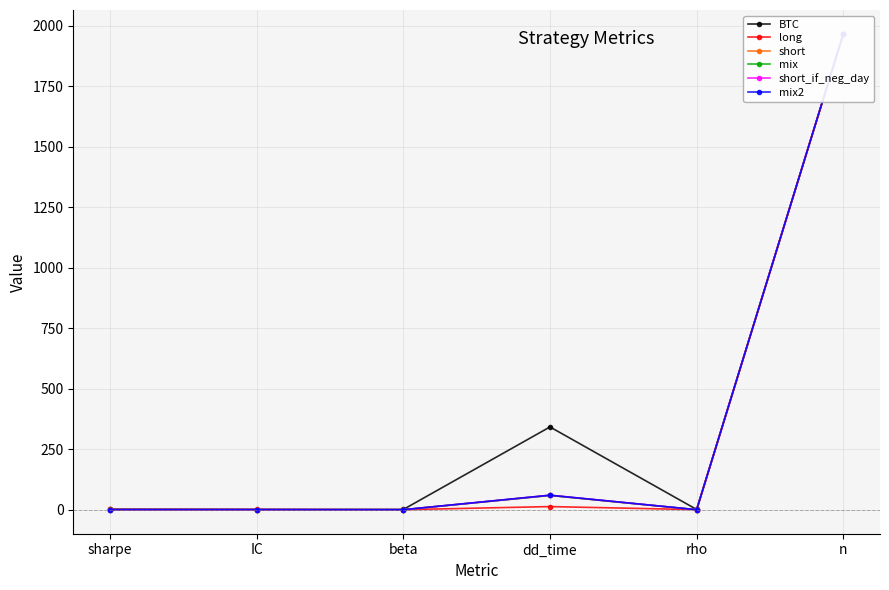

True or false: mix and short intersect in this chart.

False